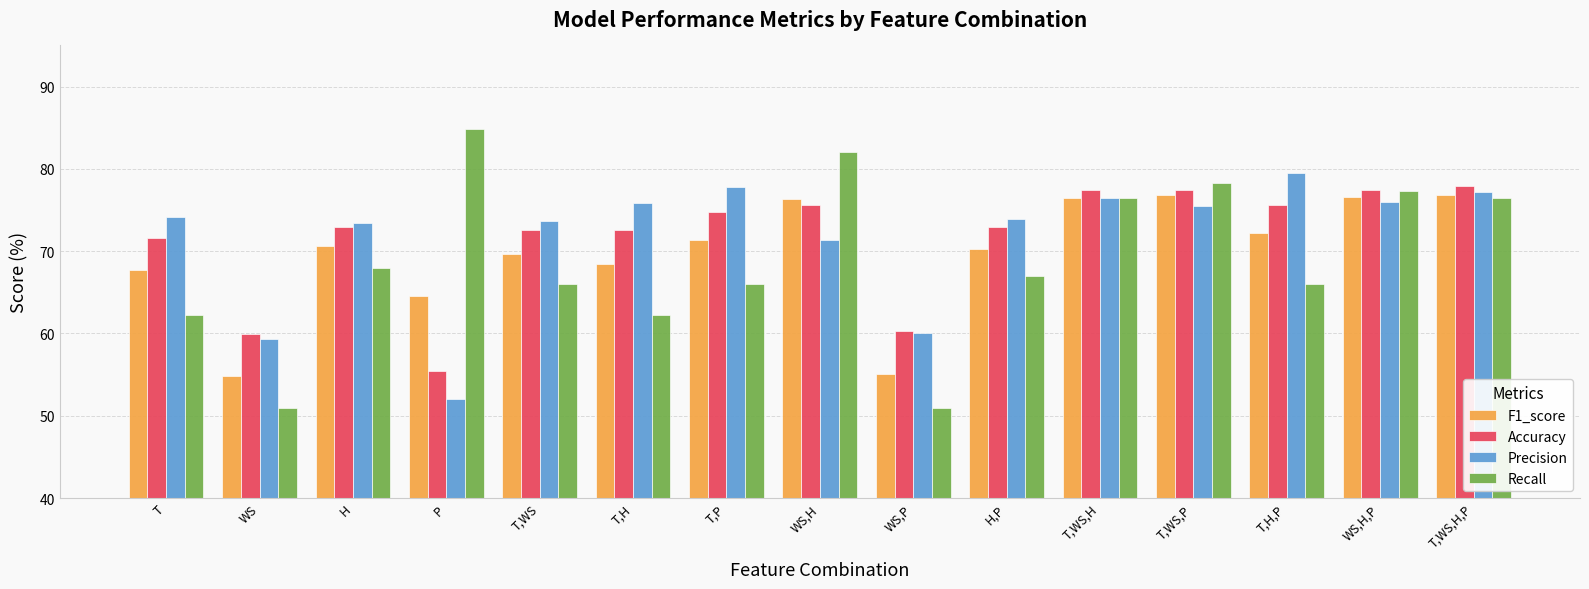

What is the minimum value for Recall?

50.9